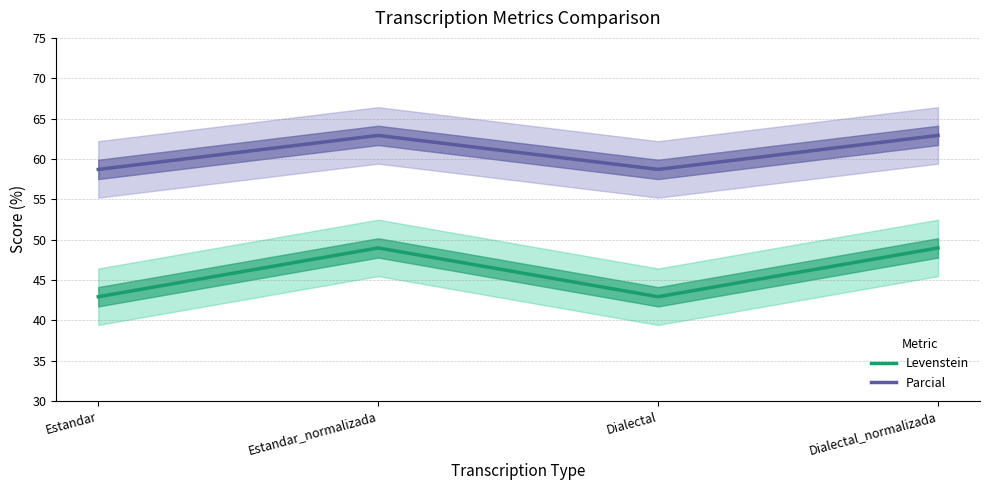

How many interior local peaks does the Levenstein series have?

1